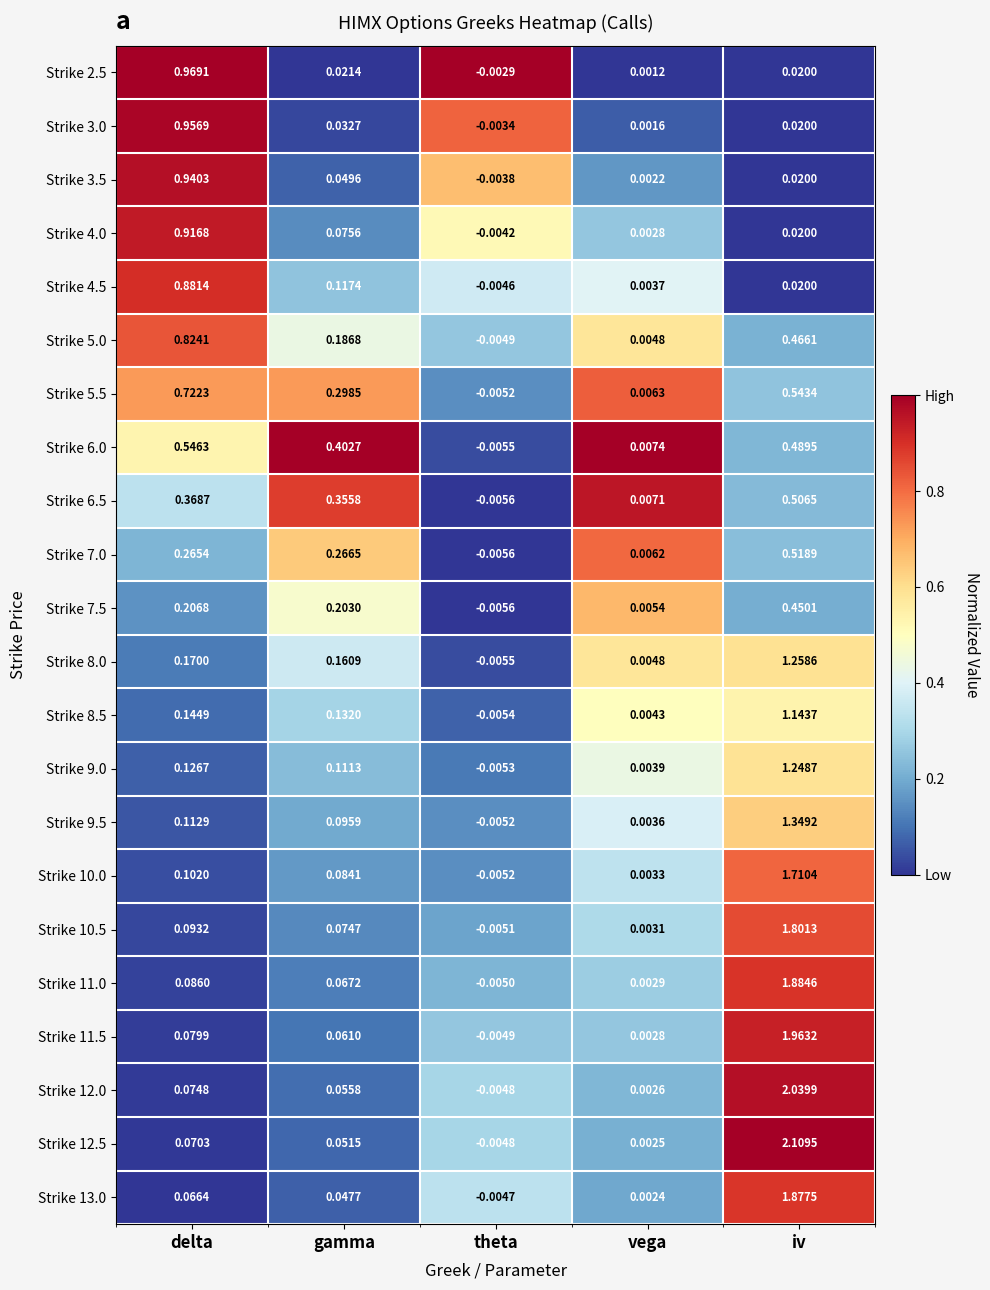

Rank the categories by Strike 9.5 value from lowest to highest.

theta, vega, gamma, delta, iv